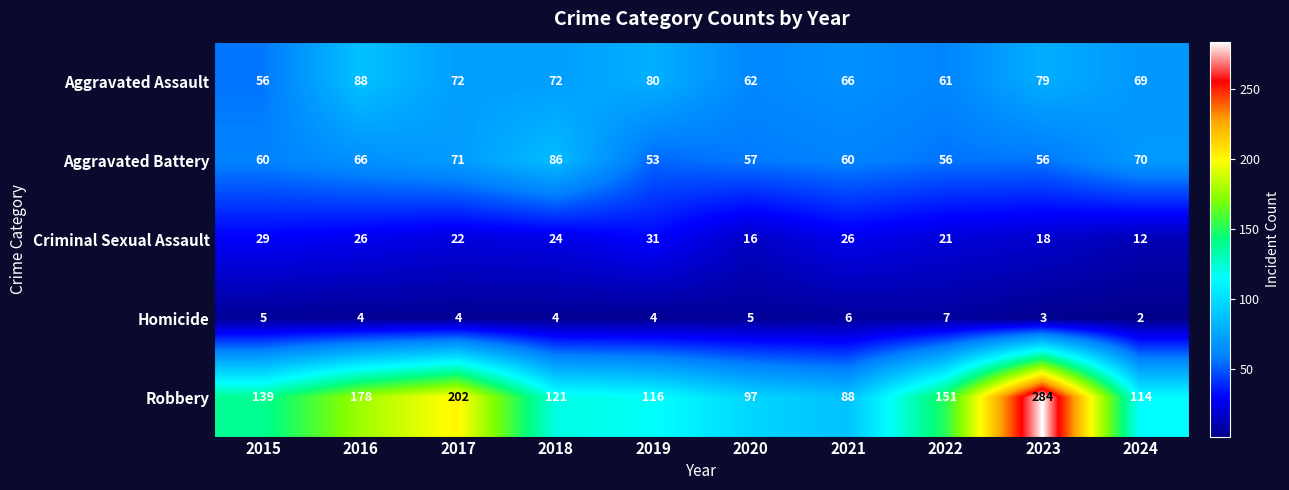

How many Homicide values are between 4 and 5?

6